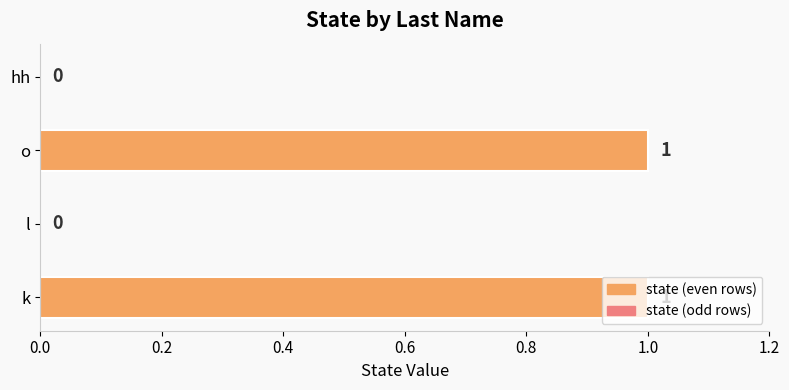

Between l and k, which is larger?

k